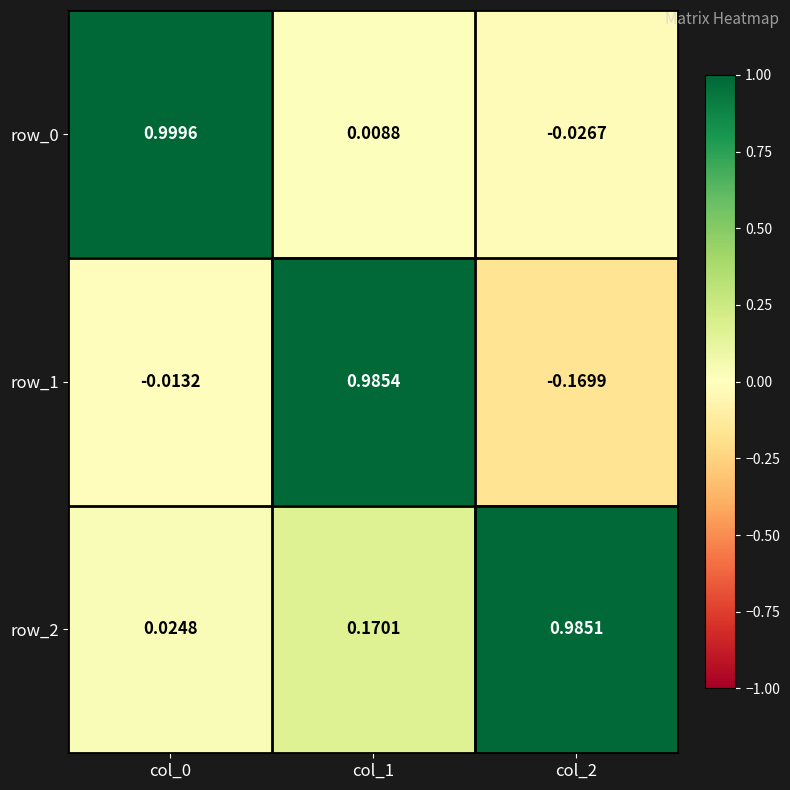

Is the value of row_1 at col_2 greater than the value of row_0 at col_2?

No